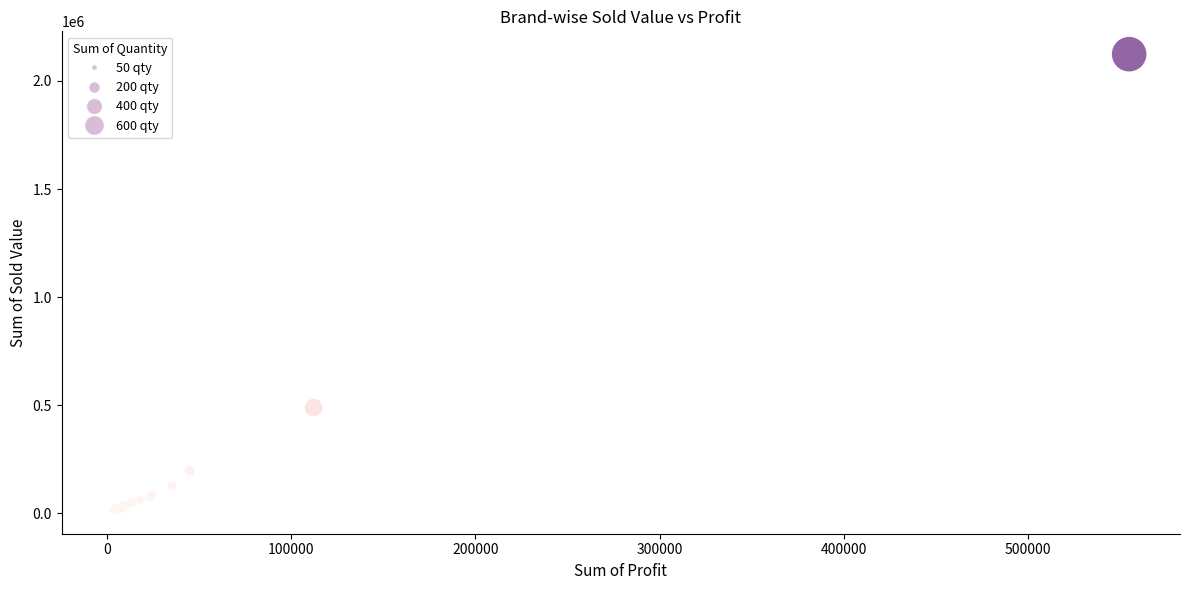

What Y value in the scatter plot is closest to 1067341?

488988.0